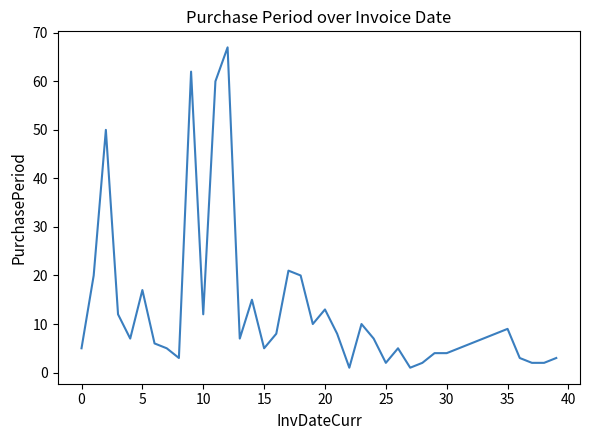

How many distinct data groups are displayed?

1